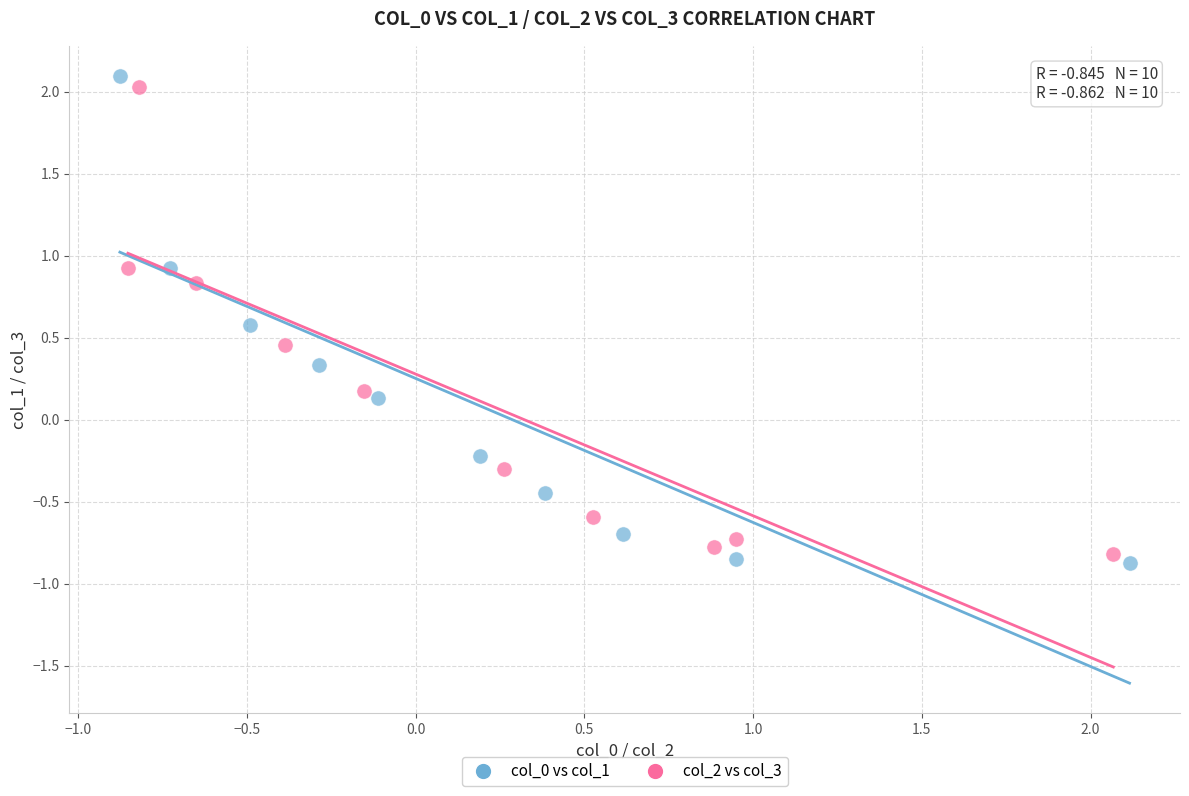

Which series has the largest Y range (max minus min)?

col_0 vs col_1